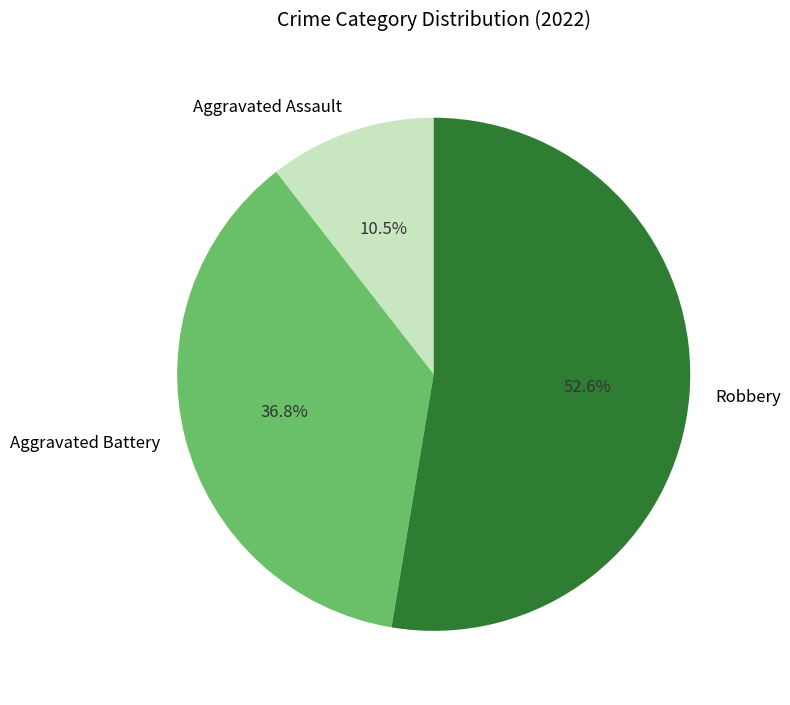

To the nearest percent, what is the difference between the Aggravated Battery and Aggravated Assault slice percentages?

26%